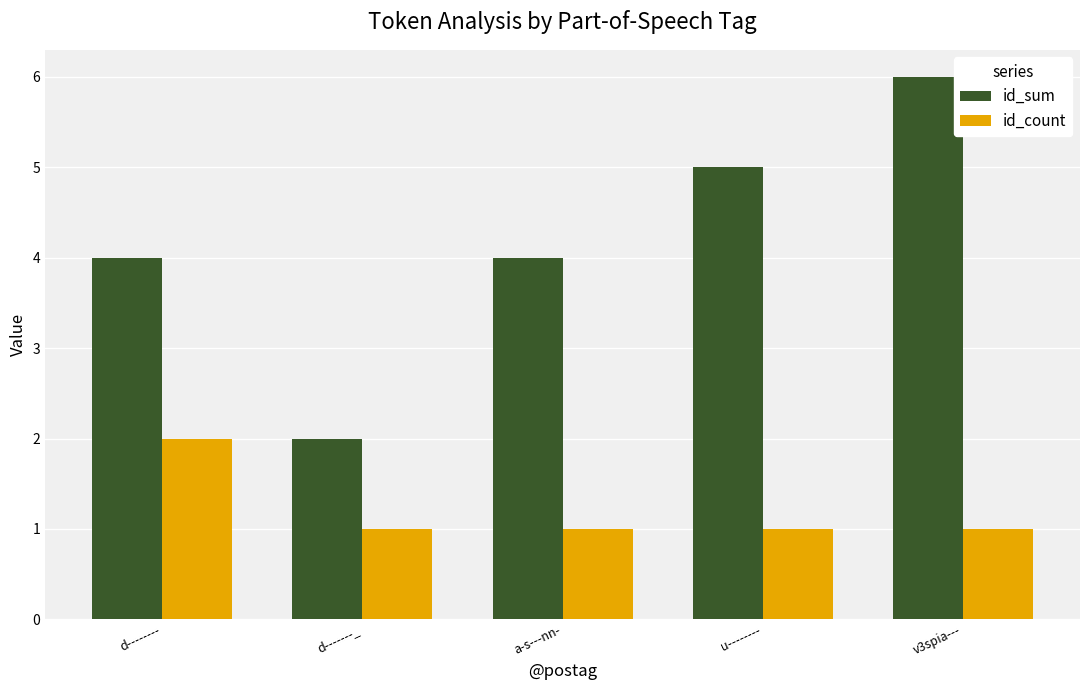

At which category is the sum across all series the highest?

v3spia---